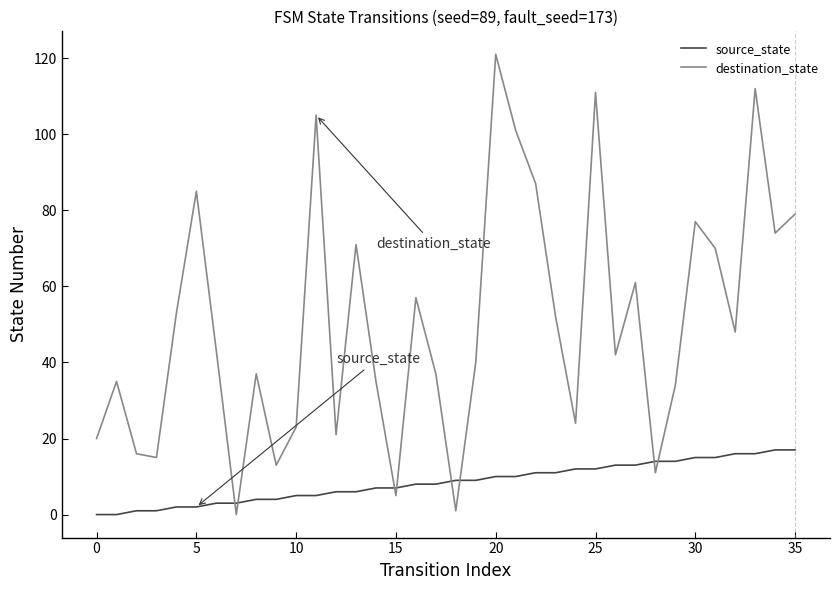

What is the difference between the maximum and minimum values in the source_state series?

17